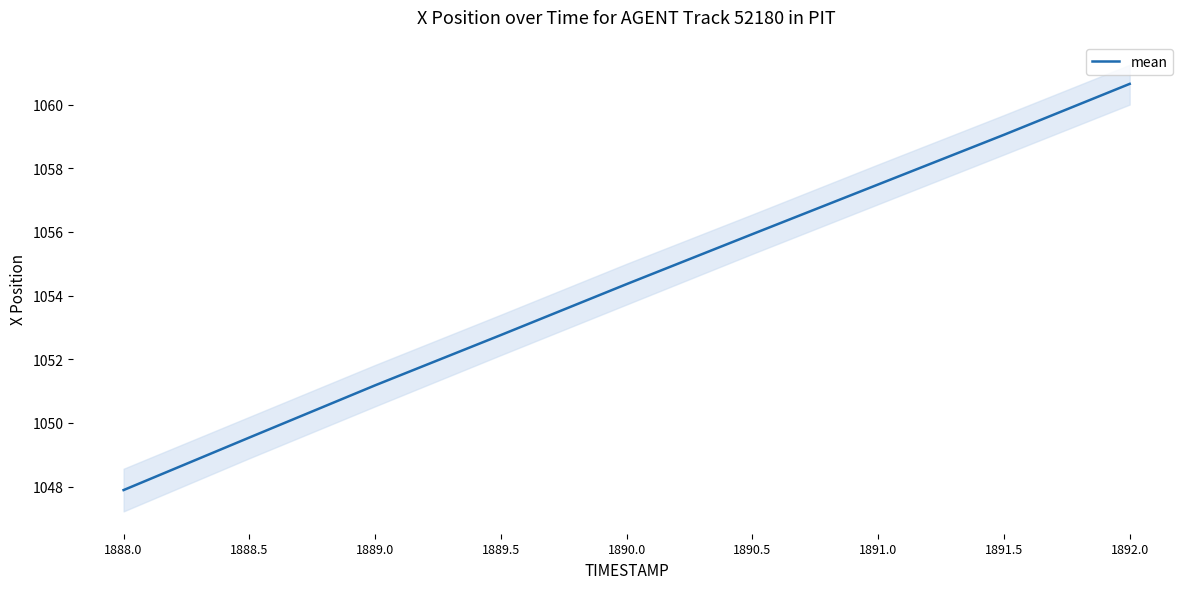

Rank the categories by value from highest to lowest.

1892.0, 1891.5, 1891.0, 1890.5, 1890.0, 1889.5, 1889.0, 1888.5, 1888.0